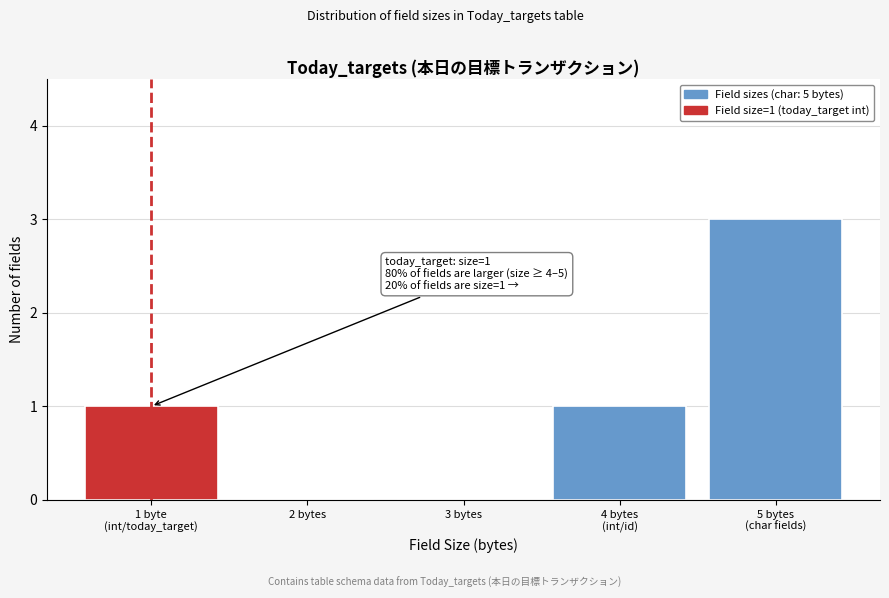

Is it true that the value at 2 bytes is 0?

True